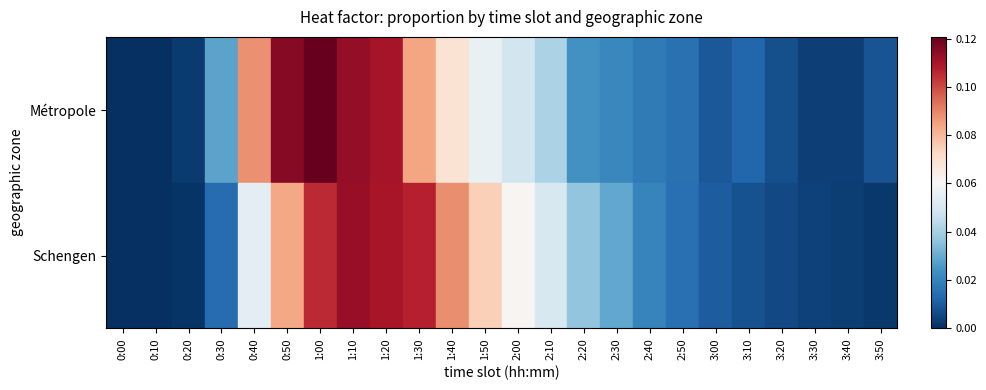

How many distinct data groups are displayed?

2